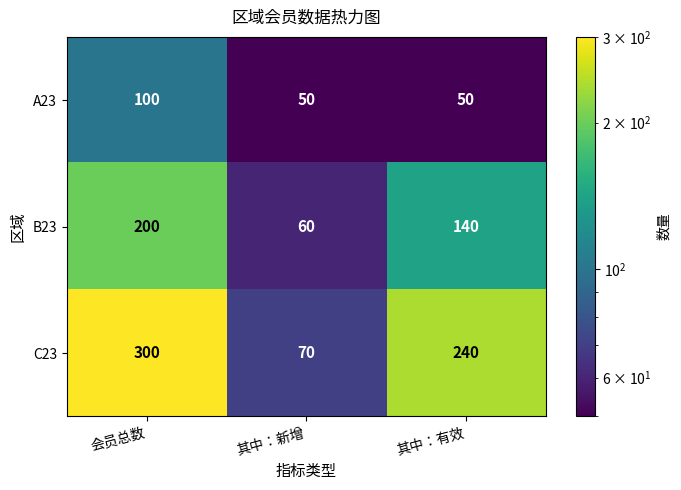

How many series are shown in this chart?

3